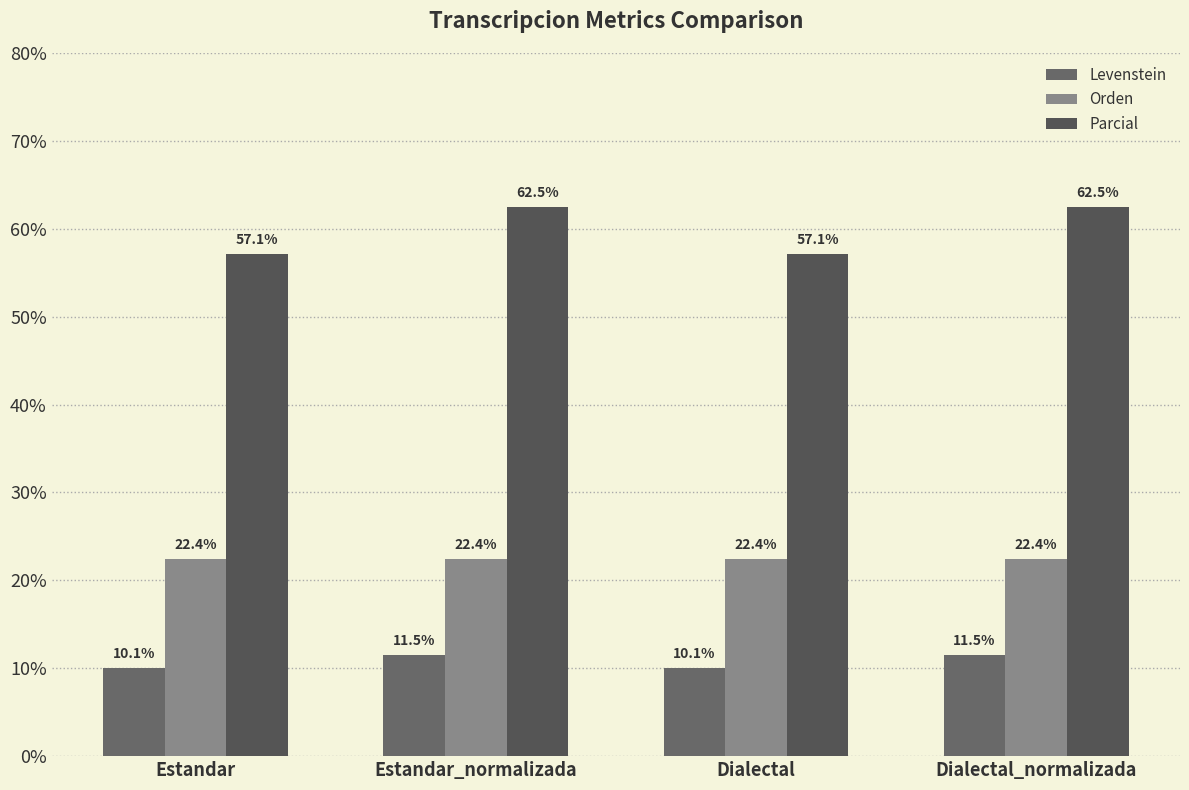

At which label does Parcial reach its minimum?

Estandar